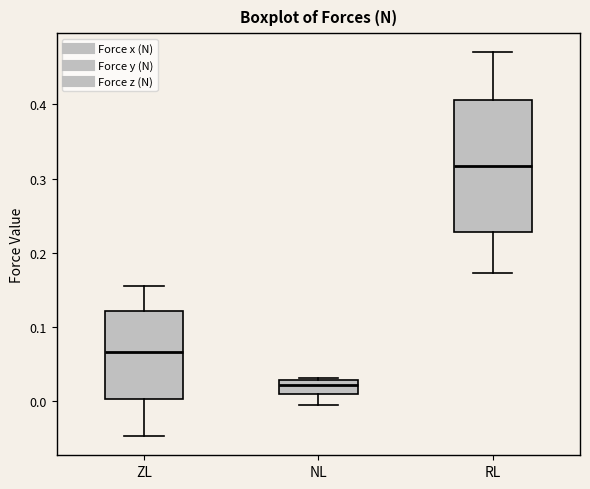

Which box is the tallest, from its lower edge to its upper edge?

RL